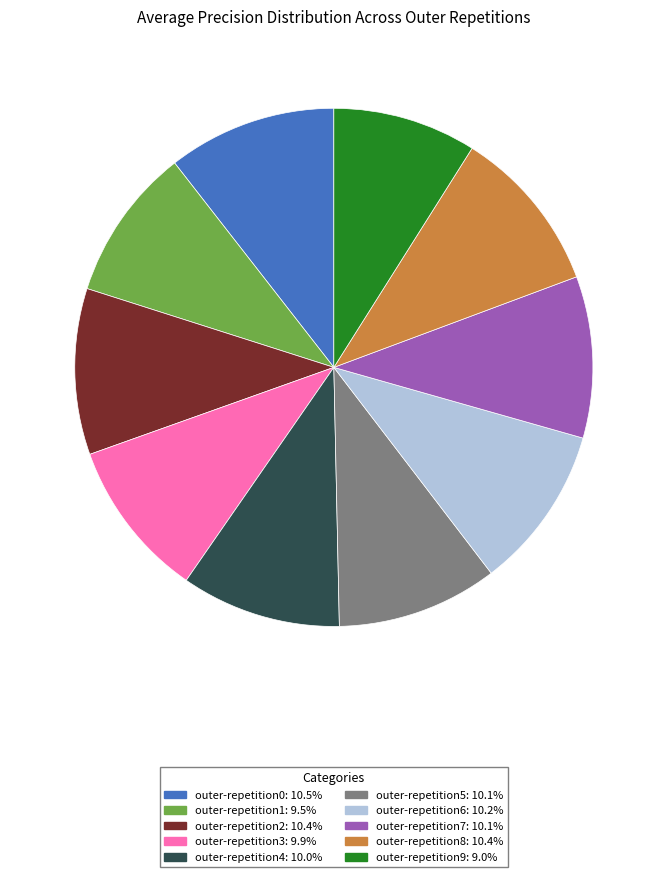

Combined, do outer-repetition0 and outer-repetition3 account for over 50%?

No